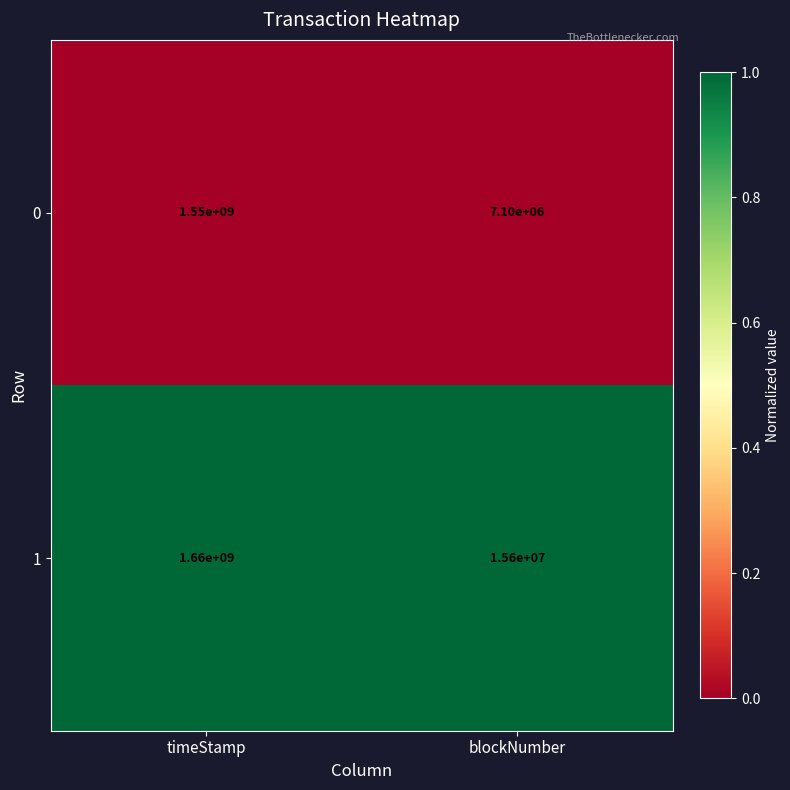

True or false: 0 has a value of 7100000 at blockNumber.

True